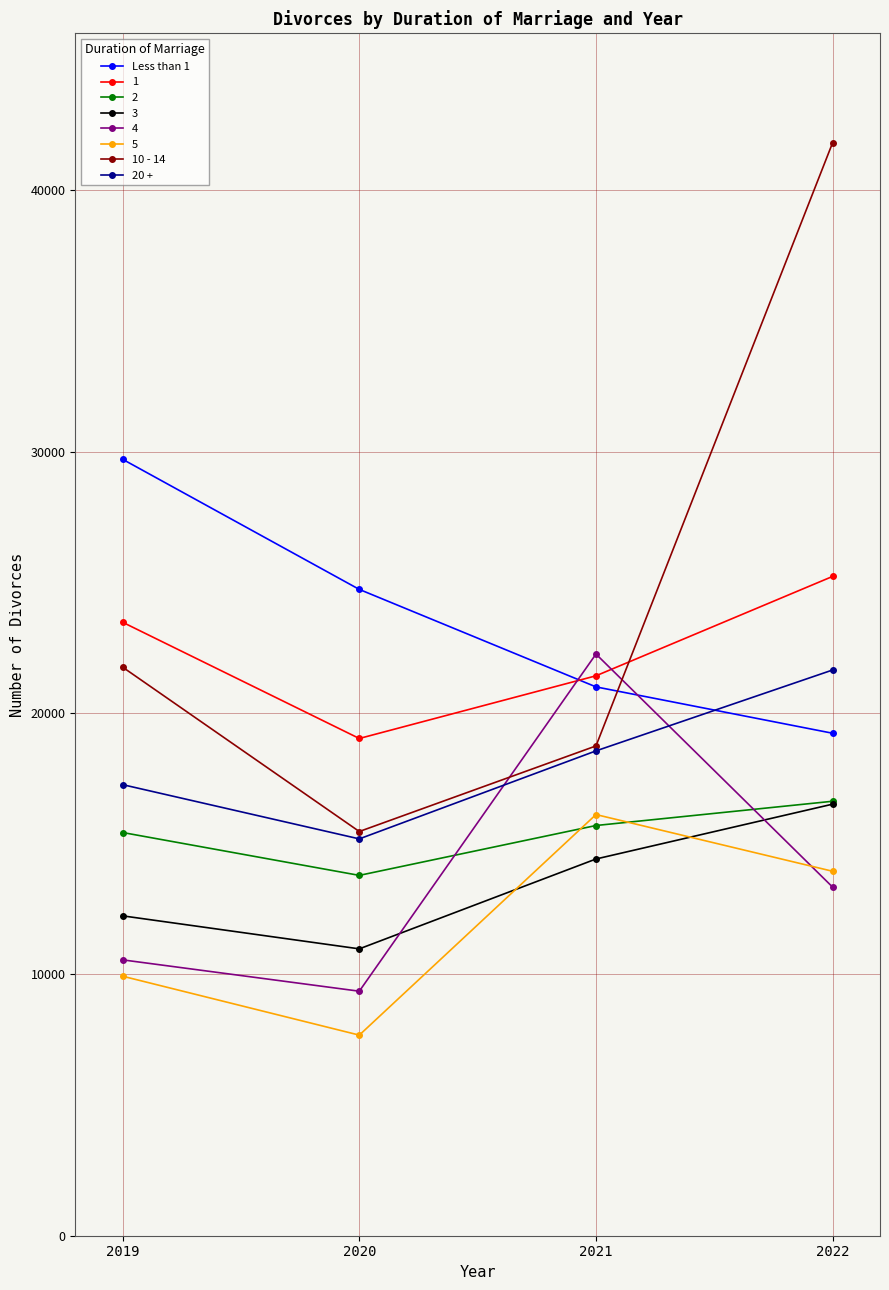

What is the minimum value for Less than 1?

19222